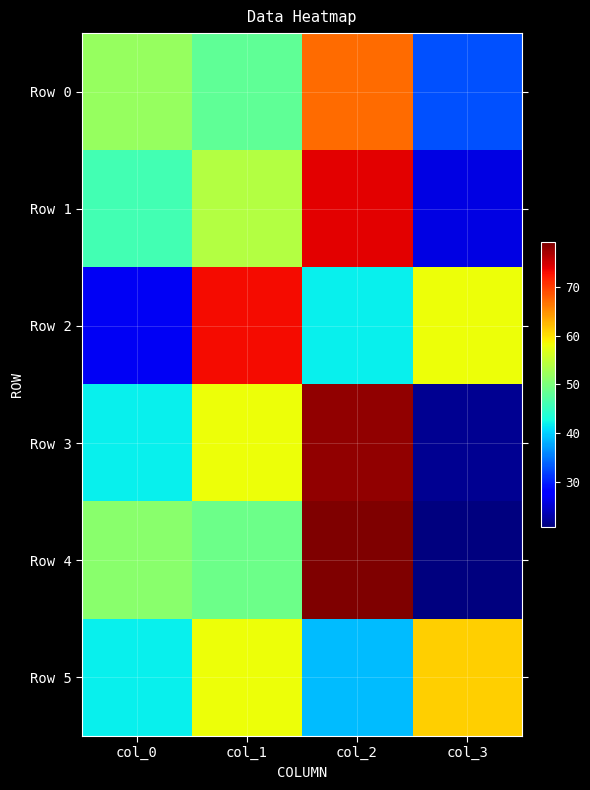

What is the total value across all series at col_0?

260